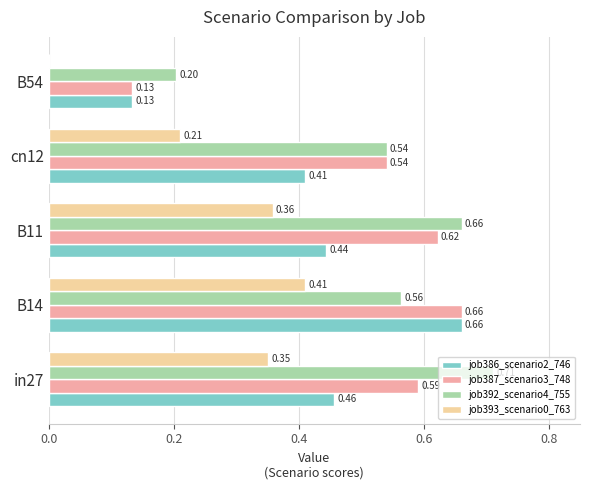

At which category is the sum across all series the highest?

B14